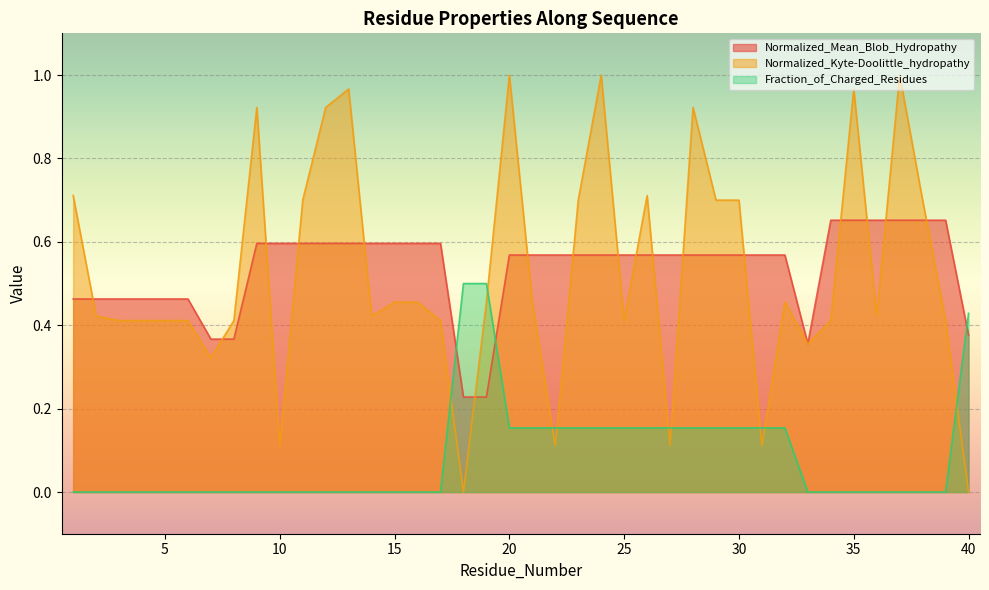

Reading left to right, list all the values displayed in this chart.

Normalized_Mean_Blob_Hydropathy: 1=0.5	2=0.5	3=0.5	4=0.5	5=0.5	6=0.5	7=0.4	8=0.4	9=0.6	10=0.6	11=0.6	12=0.6	13=0.6	14=0.6	15=0.6	16=0.6	17=0.6	18=0.2	19=0.2	20=0.6	21=0.6	22=0.6	23=0.6	24=0.6	25=0.6	26=0.6	27=0.6	28=0.6	29=0.6	30=0.6	31=0.6	32=0.6	33=0.4	34=0.7	35=0.7	36=0.7	37=0.7	38=0.7	39=0.7	40=0.4
Normalized_Kyte-Doolittle_hydropathy: 1=0.7	2=0.4	3=0.4	4=0.4	5=0.4	6=0.4	7=0.3	8=0.4	9=0.9	10=0.1	11=0.7	12=0.9	13=1.0	14=0.4	15=0.5	16=0.5	17=0.4	18=0.0	19=0.5	20=1.0	21=0.5	22=0.1	23=0.7	24=1.0	25=0.4	26=0.7	27=0.1	28=0.9	29=0.7	30=0.7	31=0.1	32=0.5	33=0.4	34=0.4	35=1.0	36=0.4	37=1.0	38=0.7	39=0.4	40=0.0
Fraction_of_Charged_Residues: 1=0.0	2=0.0	3=0.0	4=0.0	5=0.0	6=0.0	7=0.0	8=0.0	9=0.0	10=0.0	11=0.0	12=0.0	13=0.0	14=0.0	15=0.0	16=0.0	17=0.0	18=0.5	19=0.5	20=0.2	21=0.2	22=0.2	23=0.2	24=0.2	25=0.2	26=0.2	27=0.2	28=0.2	29=0.2	30=0.2	31=0.2	32=0.2	33=0.0	34=0.0	35=0.0	36=0.0	37=0.0	38=0.0	39=0.0	40=0.4